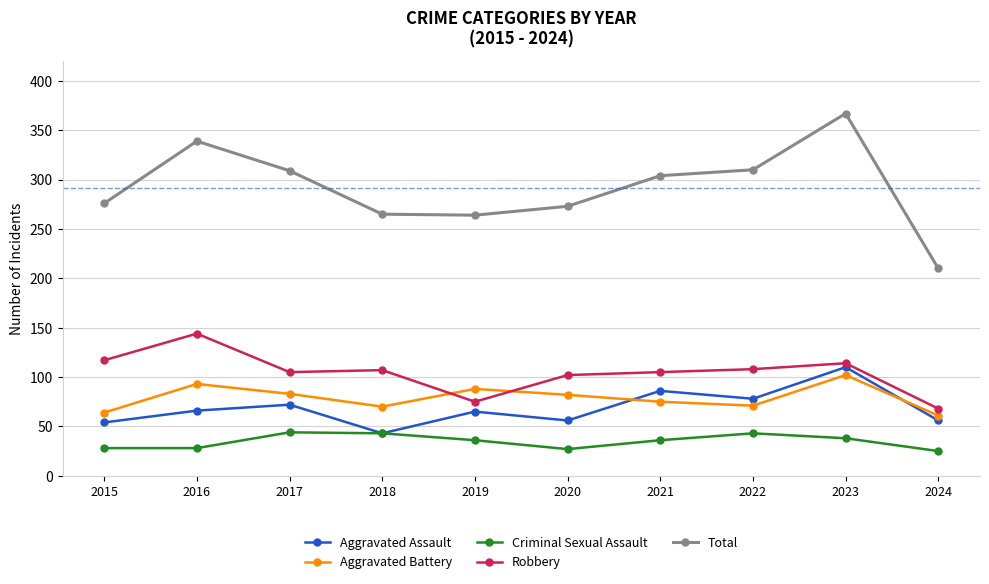

Does the chart display data point markers on the line(s)?

Yes